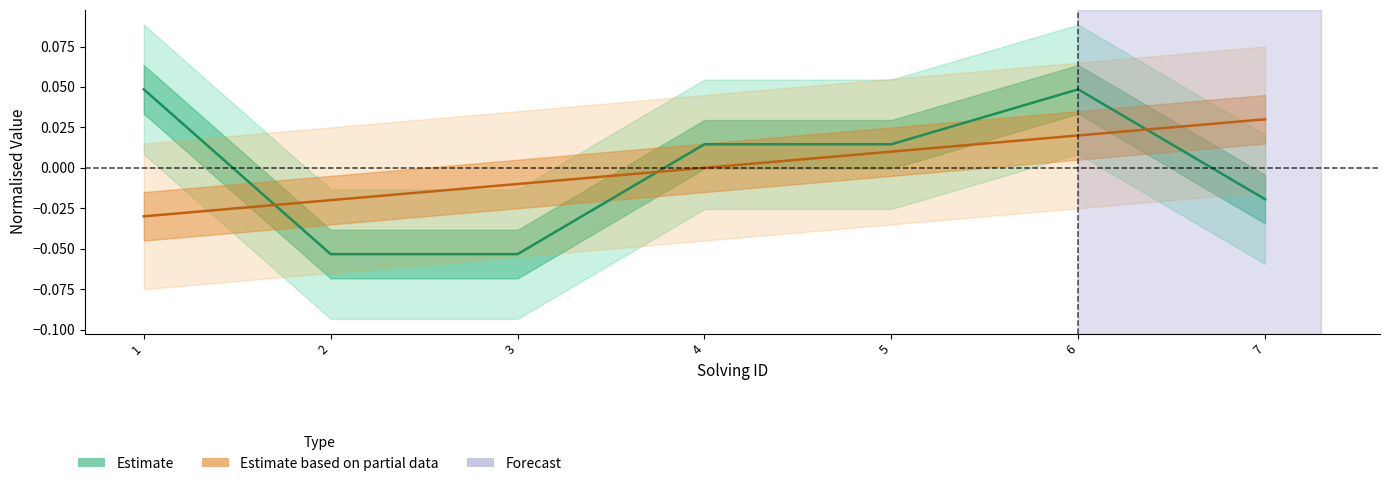

True or false: solving_id has more than 2 interior local peaks.

False